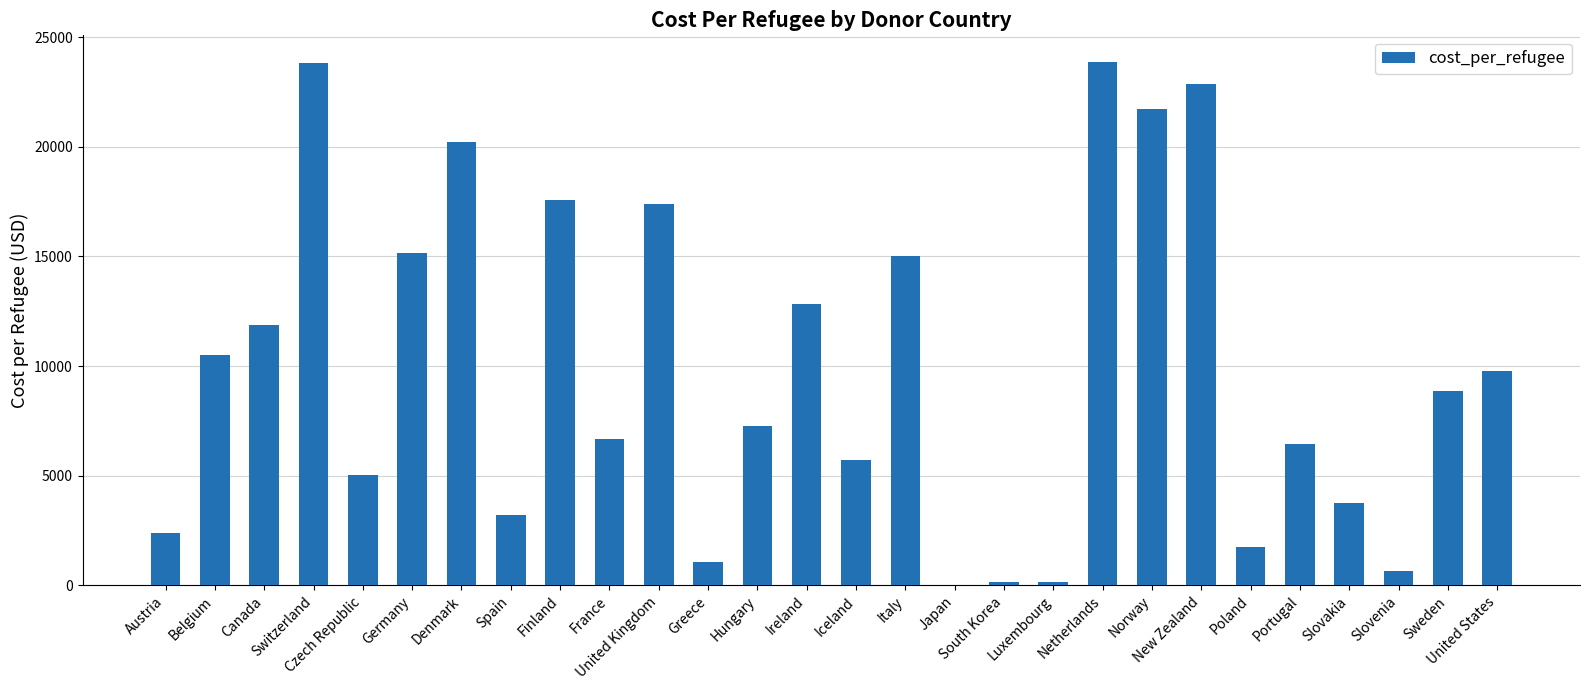

What is the sum of all values?

275865.4